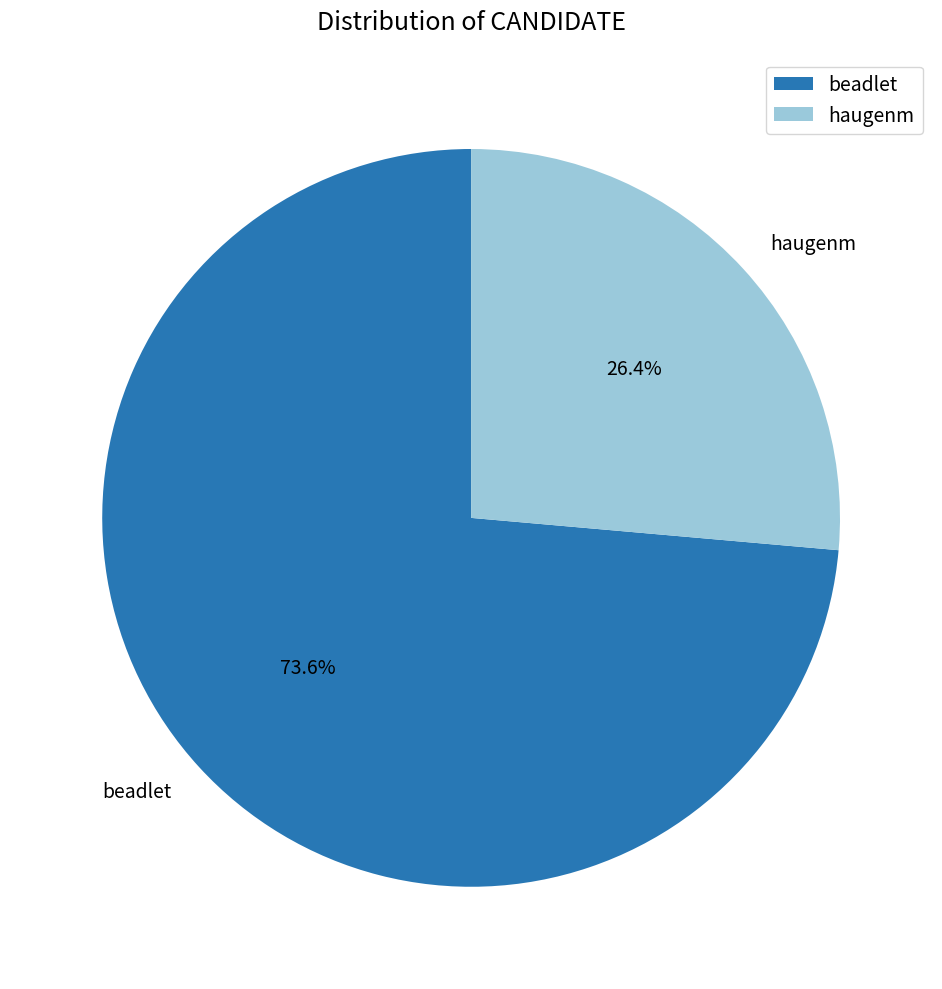

Which category has the smallest portion of the pie?

haugenm